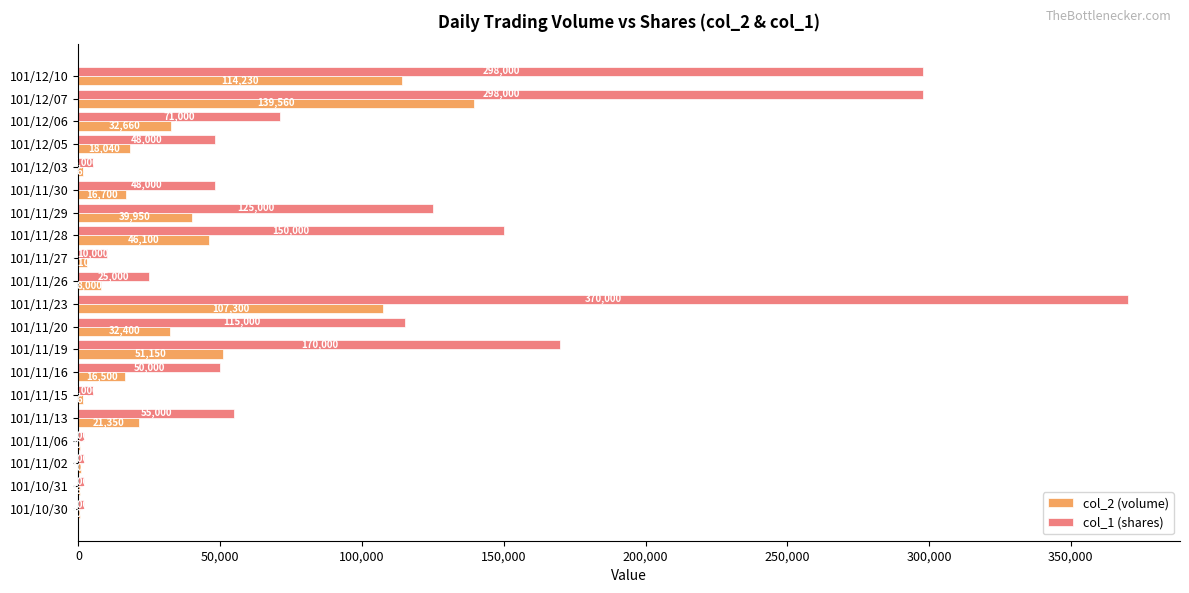

Which series has the largest total across all categories?

col_1 (shares)